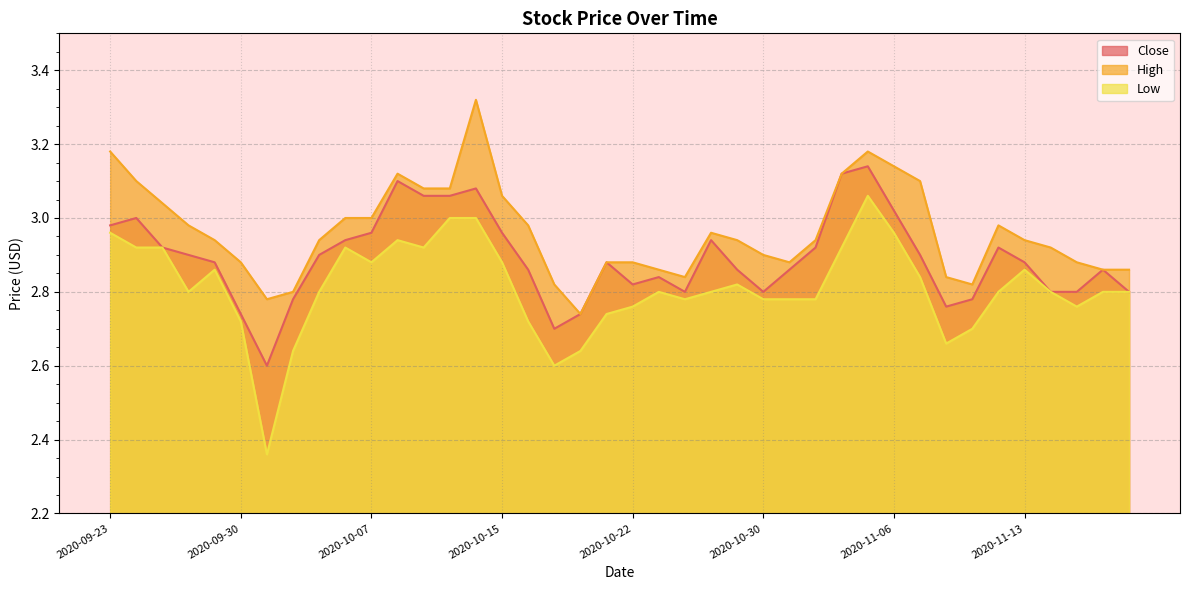

At which label does High reach its minimum?

2020-10-20